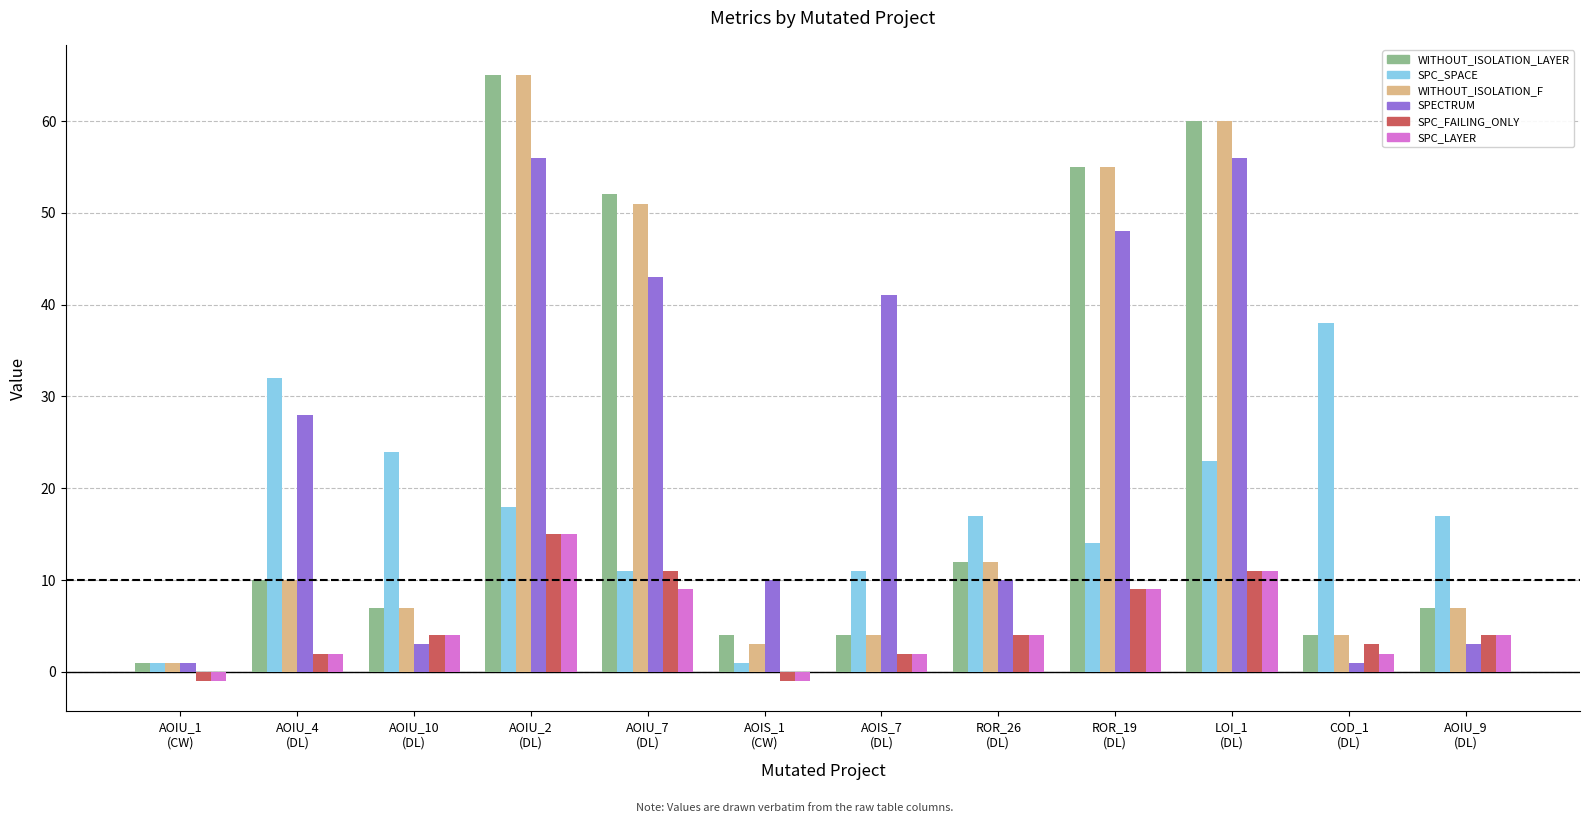

What is the greatest value displayed?

65